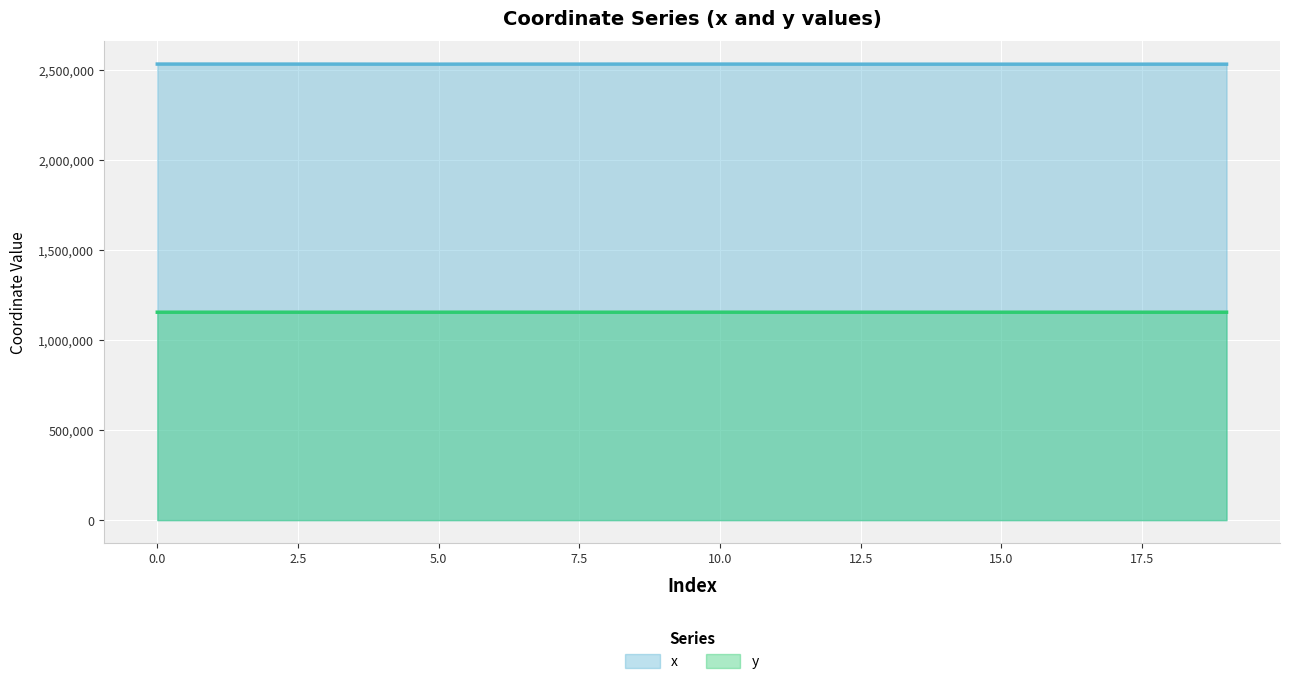

Reading right to left, extract all data points from this chart.

x: 2534150.8	2534206.8	2534104.8	2534117.6	2534160.1	2534117.4	2534155.7	2534133.8	2534513.4	2534646.0	2534608.6	2534529.1	2534535.9	2534646.9	2534242.6	2534265.0	2534618.1	2534653.9	2534663.7	2534752.4
y: 1155620.2	1155560.0	1155576.8	1155581.5	1155575.0	1155576.3	1155575.2	1155575.8	1155456.7	1155734.7	1155574.3	1155519.1	1155548.3	1155729.9	1155623.4	1155594.9	1155575.4	1155664.7	1155567.8	1155622.0